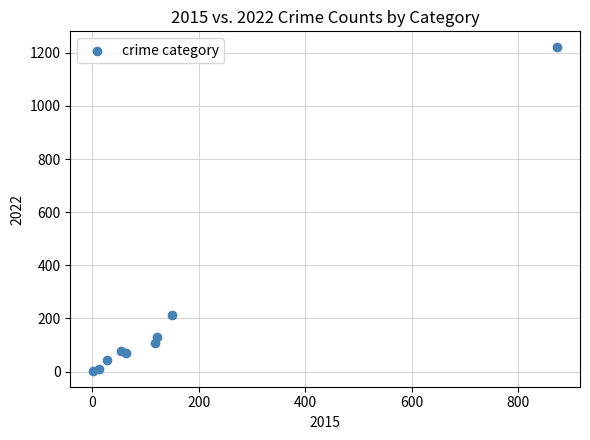

What is the range of Y values (max minus min)?

1216